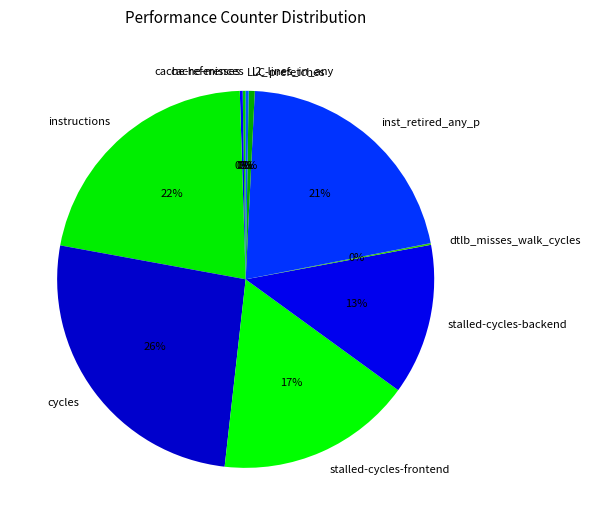

Is there any slice that represents more than half of the pie?

No